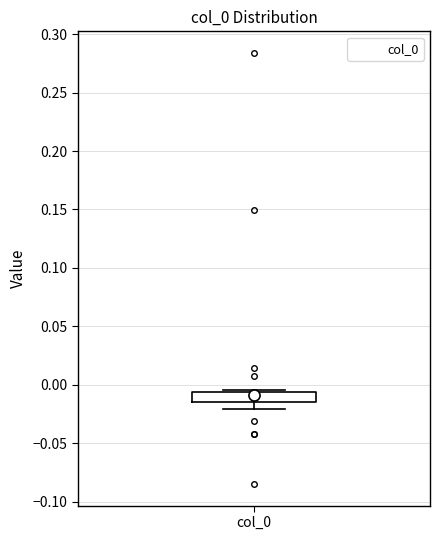

Read this box plot against the y-axis: the position of the median line, the range covered by the box, and the ends of both whiskers. The values are not printed on the chart, so give them approximately, as read against the axis.

median -0.010, box -0.015 to -0.005, whiskers -0.020 to -0.005